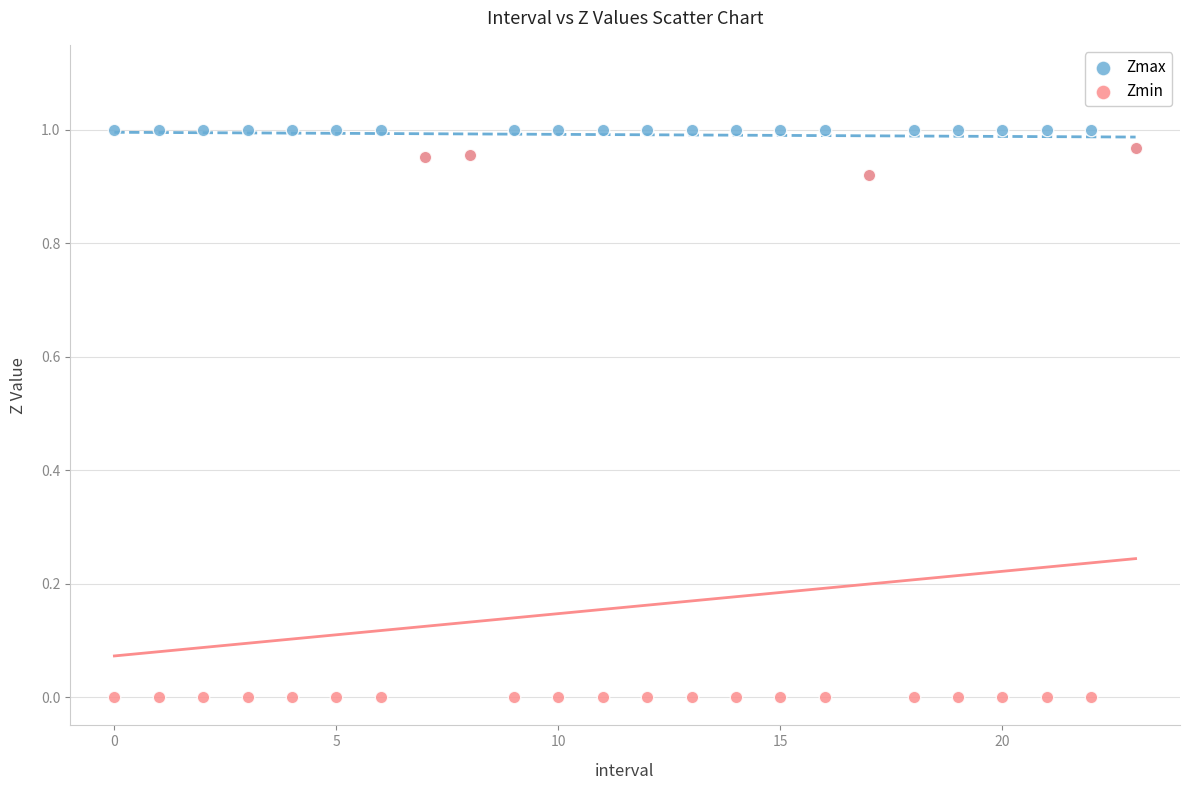

What are all the series names shown in the legend?

Zmax, Zmin